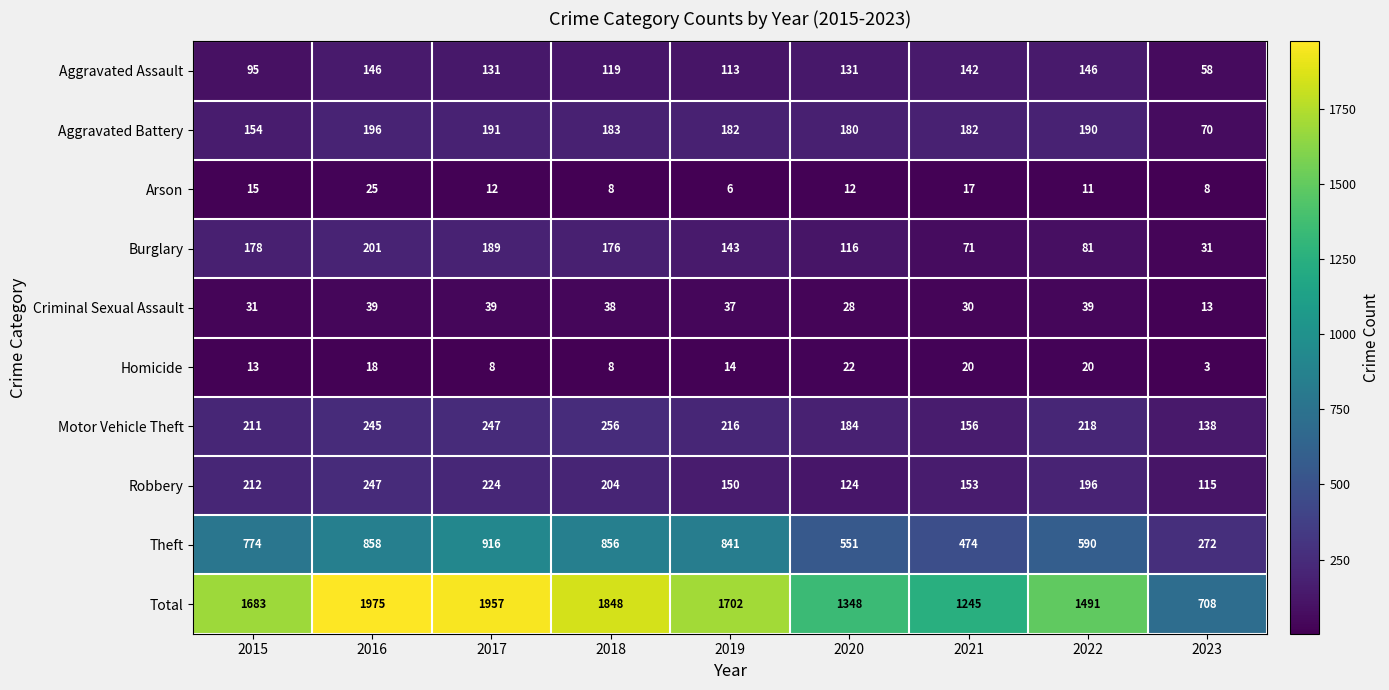

Rank the series by their maximum value, from highest to lowest.

Total, Theft, Motor Vehicle Theft, Robbery, Burglary, Aggravated Battery, Aggravated Assault, Criminal Sexual Assault, Arson, Homicide